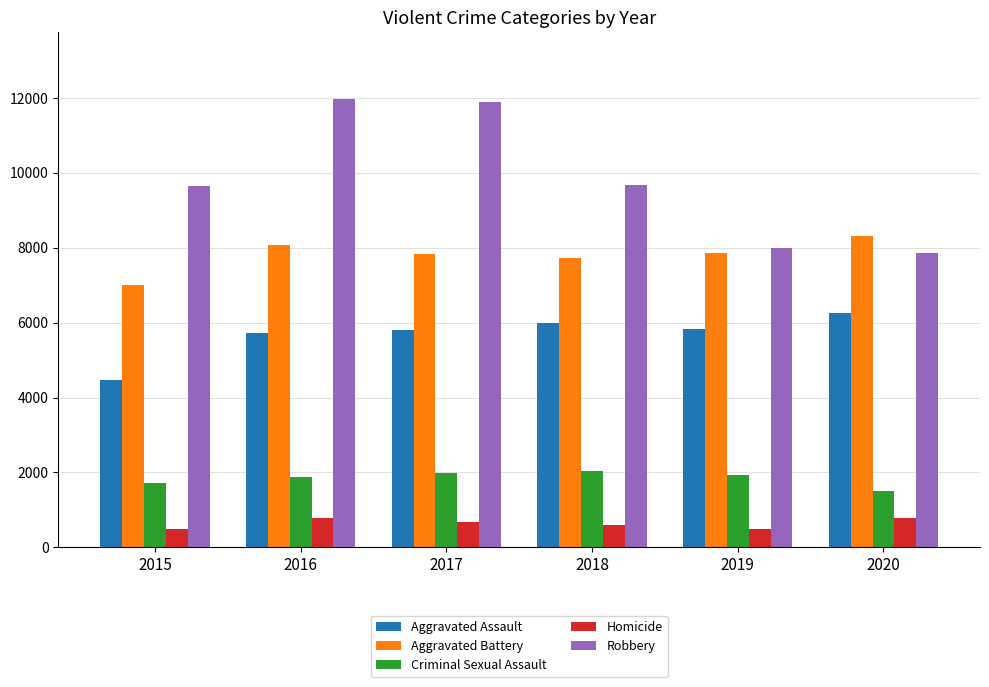

What is the total value across all series at 2016?

28412